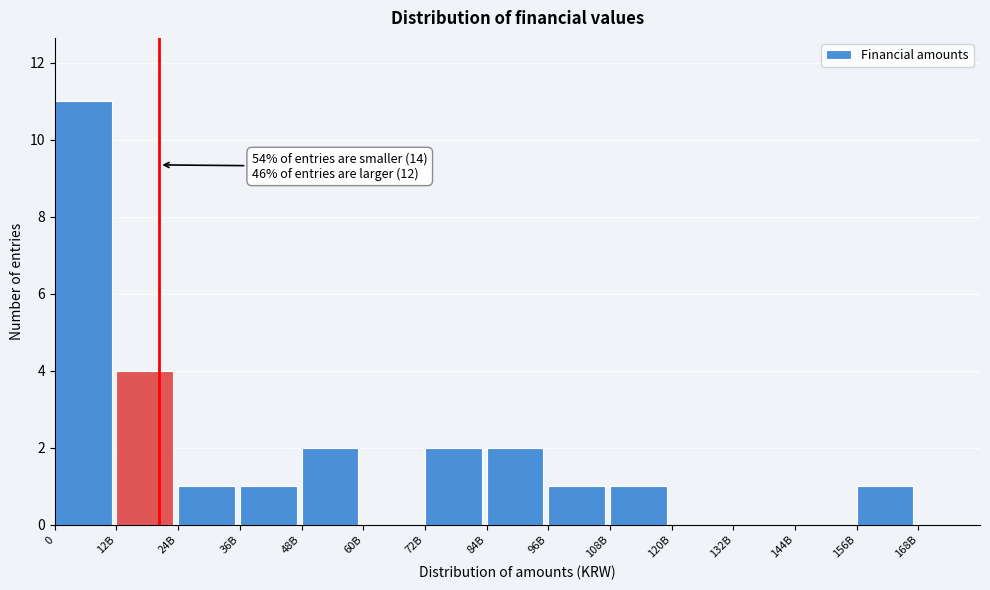

Reading left to right, transcribe all the data shown in this chart.

0=11	12B=4	24B=1	36B=1	48B=2	60B=0	72B=2	84B=2	96B=1	108B=1	120B=0	132B=0	144B=0	156B=1	168B=0